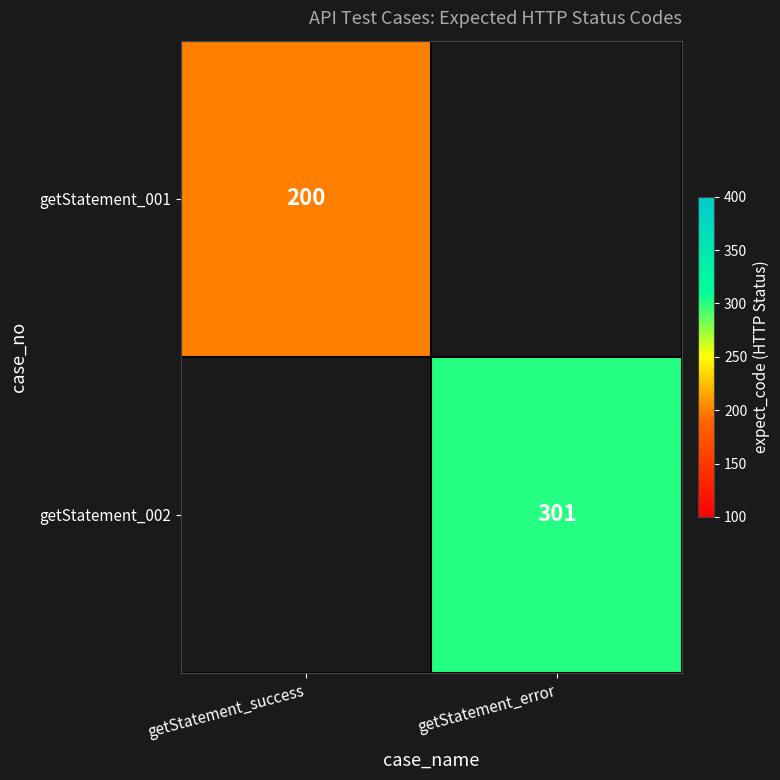

Is the value of getStatement_002 at getStatement_error greater than the value of getStatement_001 at getStatement_success?

Yes